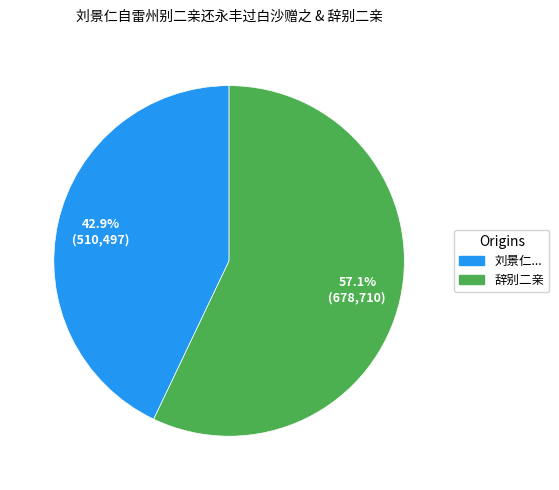

Does any single category account for the majority?

Yes